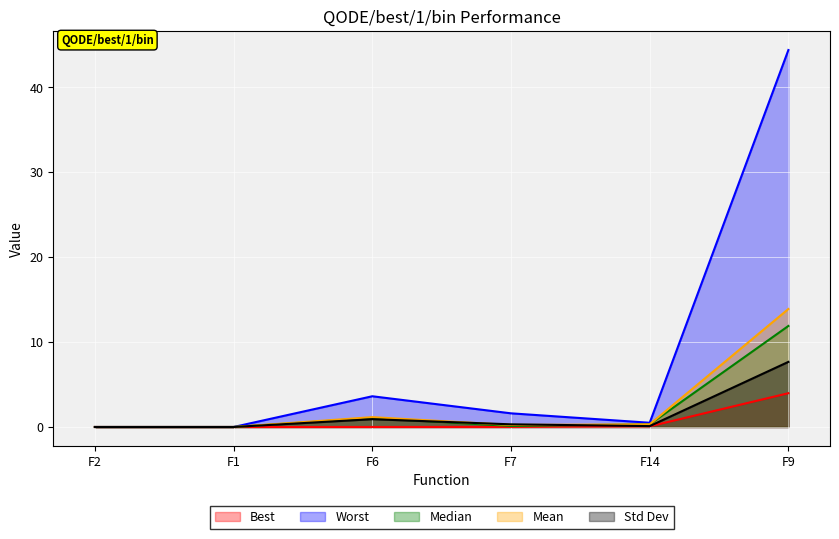

How many lines are shown in the chart?

5